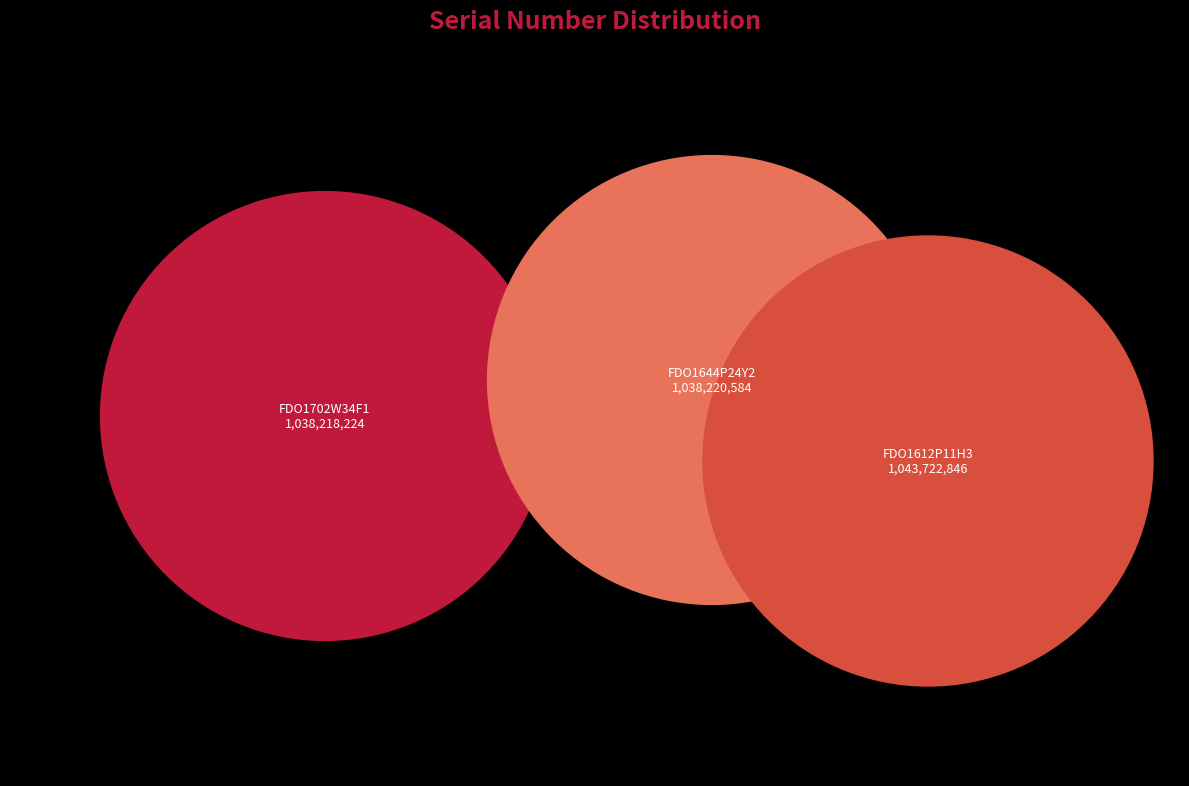

What is the change in value from FDO1644P24Y2 to FDO1612P11H3?

+5502262